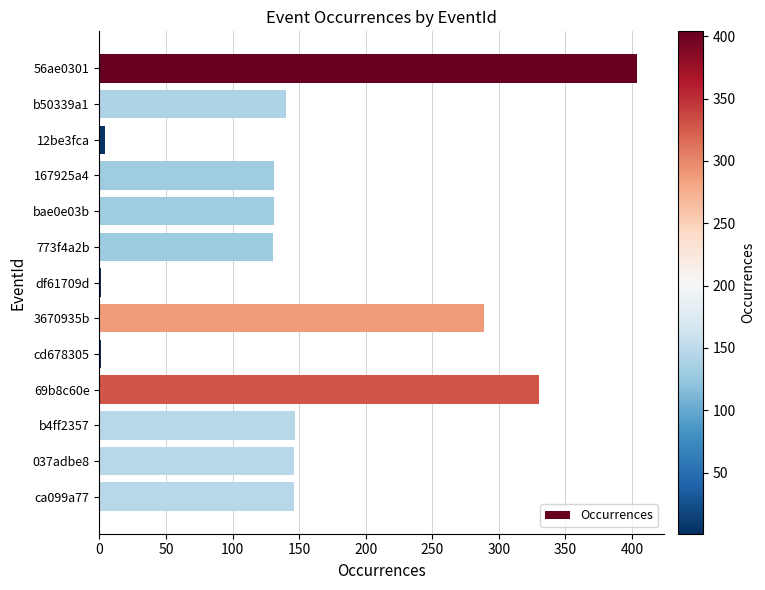

Which category has the highest value across all series?

56ae0301